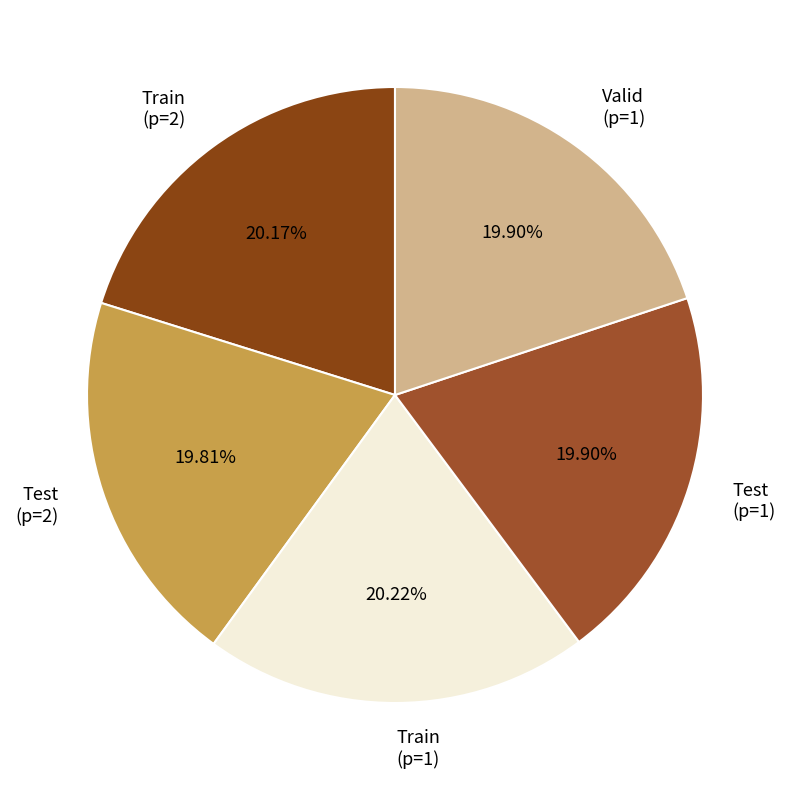

How many slices are in this pie chart?

5